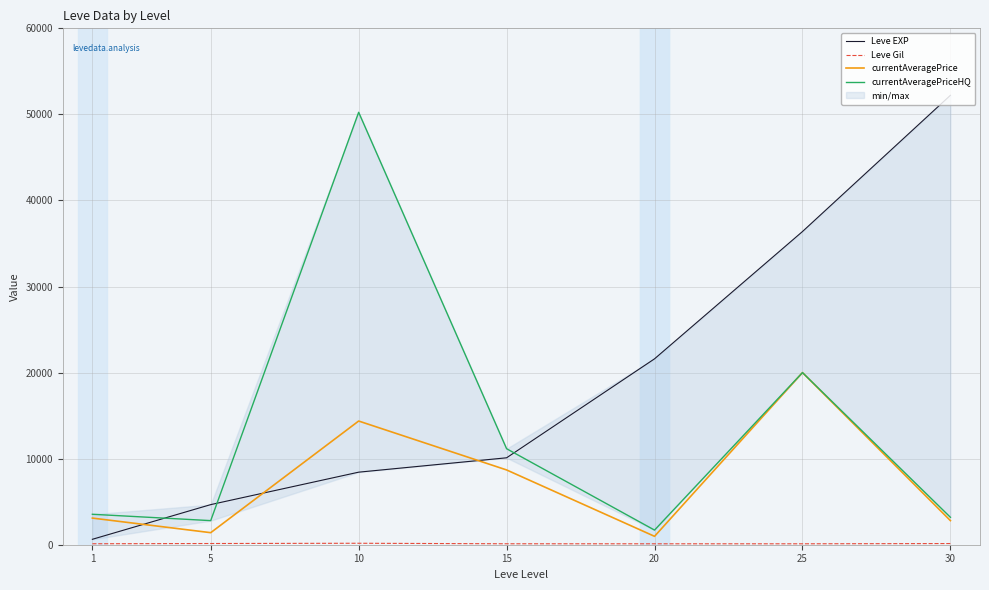

What is the minimum value for currentAveragePrice?

975.7